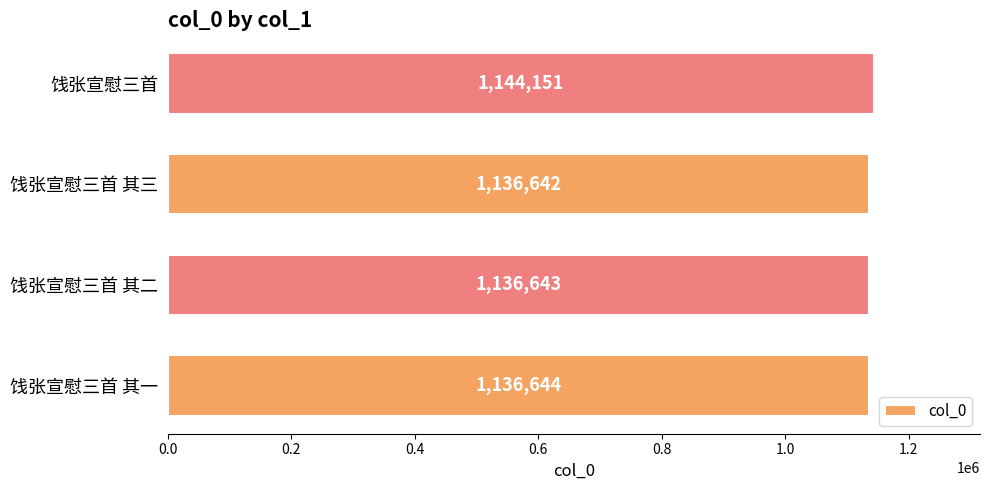

Reading bottom to top, transcribe all the data shown in this chart.

饯张宣慰三首 其一=1136644	饯张宣慰三首 其二=1136643	饯张宣慰三首 其三=1136642	饯张宣慰三首=1144151